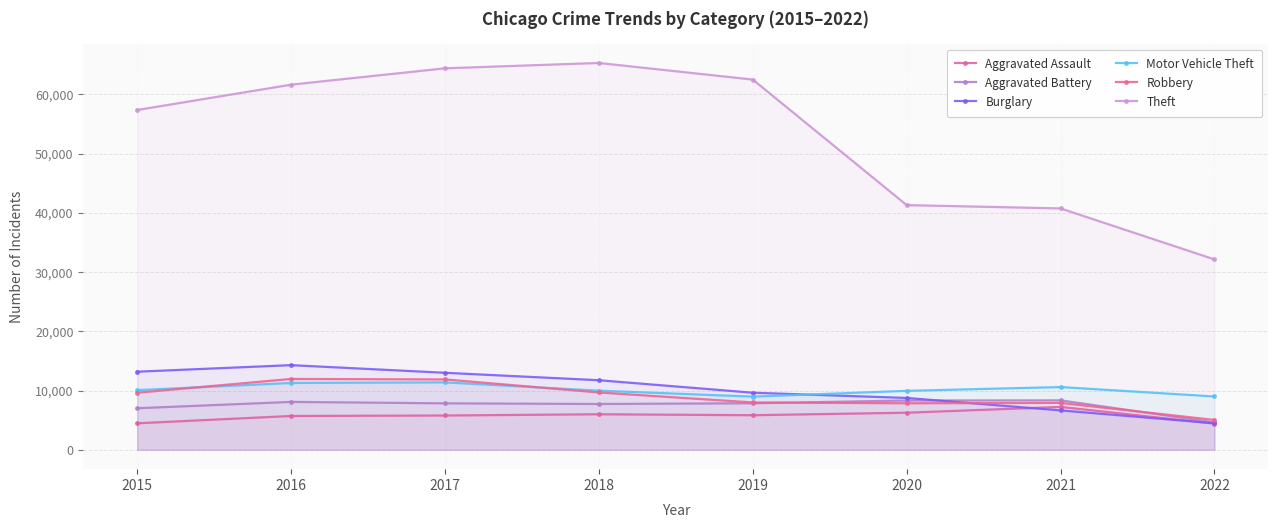

What is the value of the Theft point at the 1st from the left?

57347